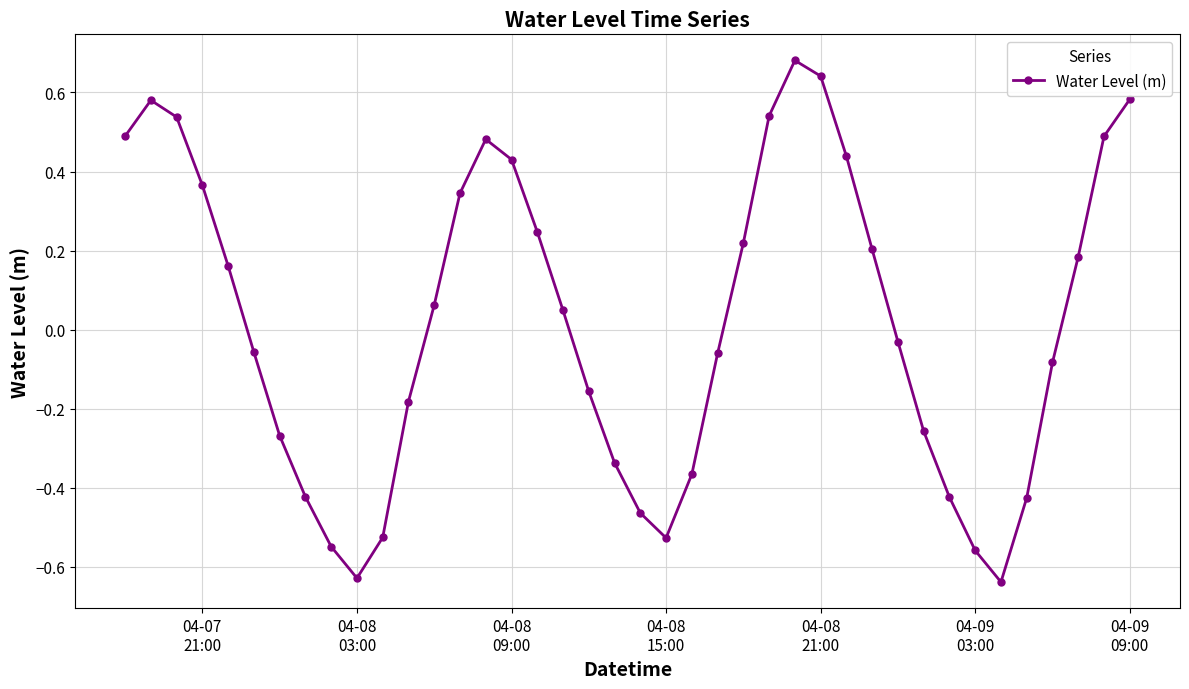

What is the sum of all values?

0.8